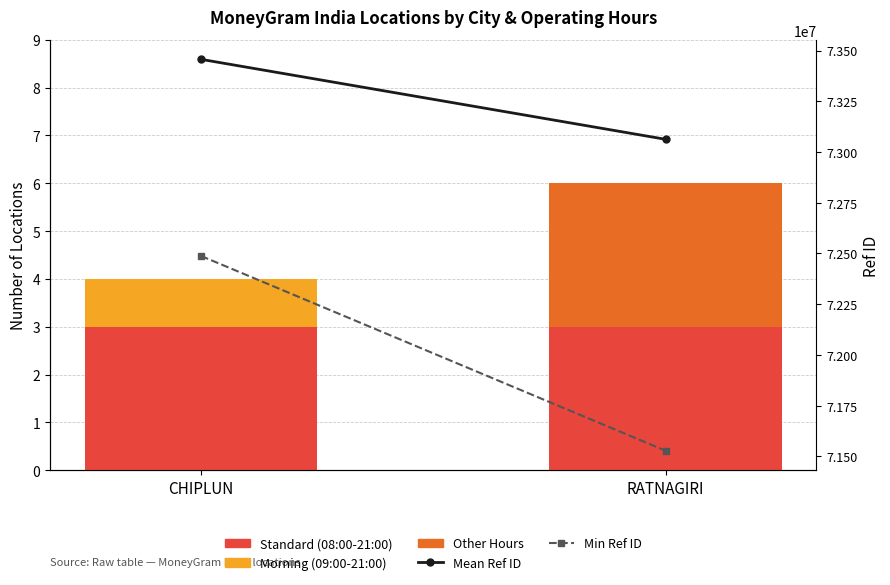

Reading left to right, list all the values displayed in this chart.

Standard (08:00-21:00): 3.0	3.0
Morning (09:00-21:00): 1.0	0.0
Other Hours: 0.0	3.0
Mean Ref ID: 73456832.5	73062767.2
Min Ref ID: 72487907.0	71528058.0